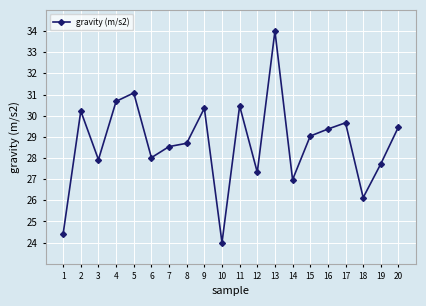

True or false: the data shows 39.7 at 19.

False